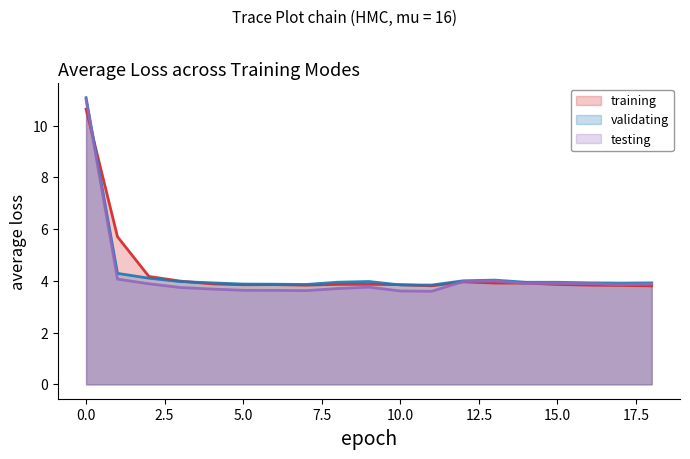

At which label is training closest to 7?

1